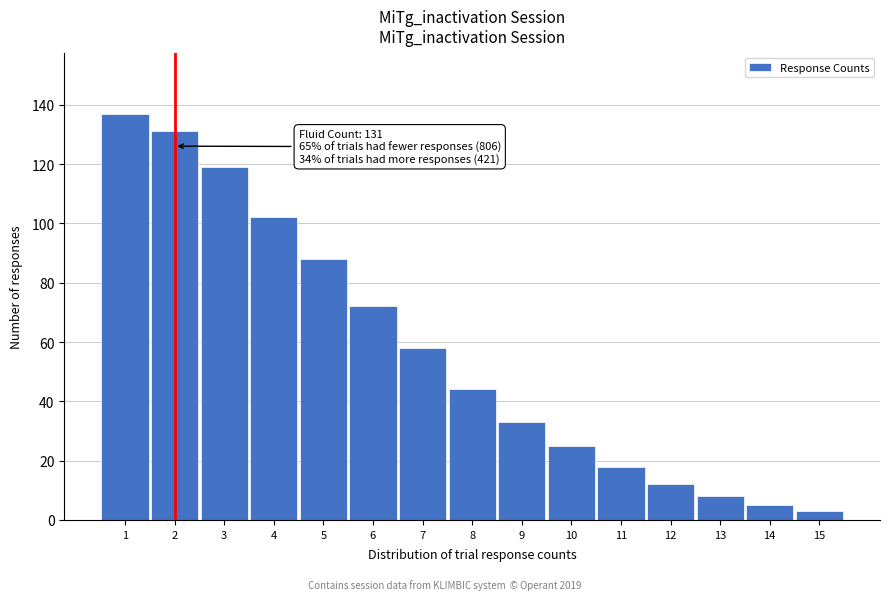

Reading left to right, what are all the values shown in this chart?

137	131	119	102	88	72	58	44	33	25	18	12	8	5	3